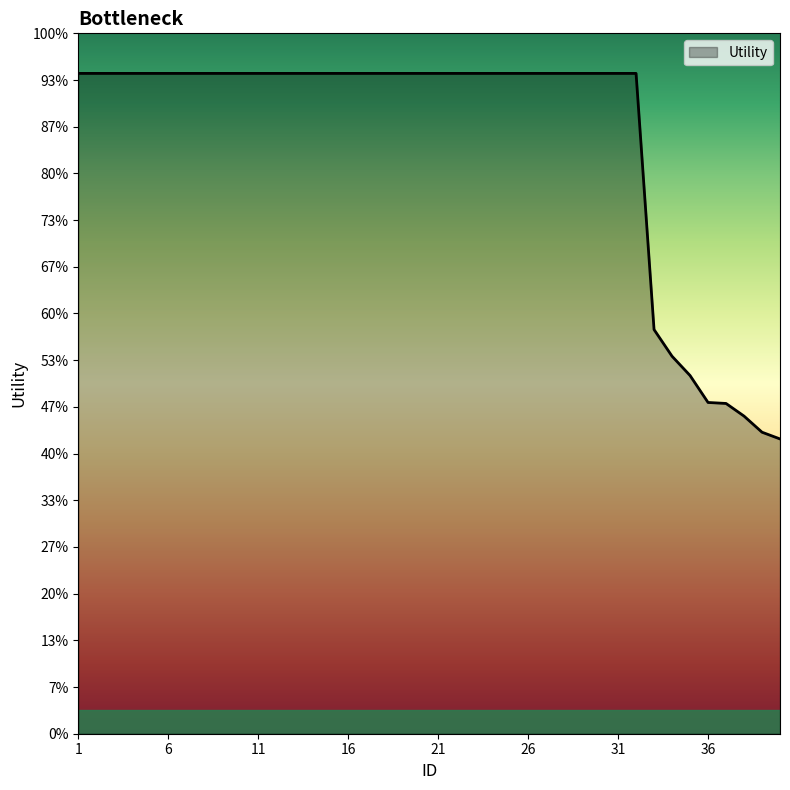

Does the chart have visible grid lines?

No